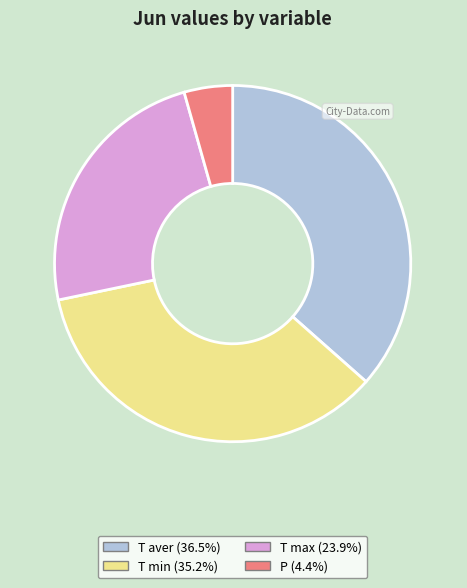

What is the largest slice in the pie chart?

T aver